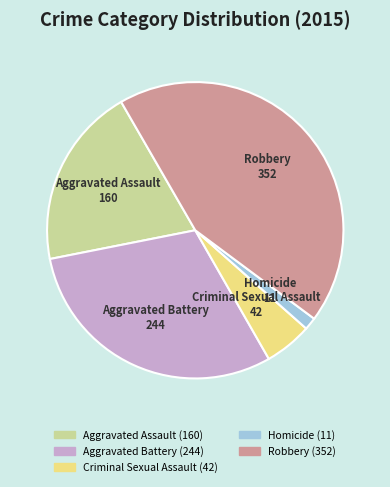

Do Aggravated Assault and Robbery together represent more than half of the pie?

Yes